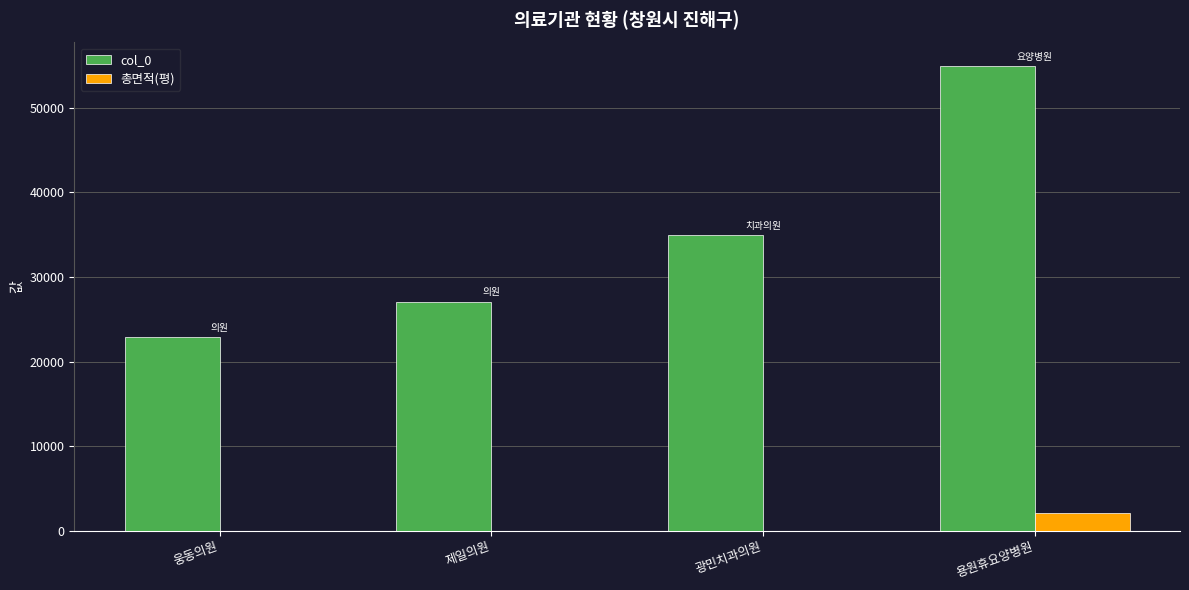

How many groups of bars are there?

4